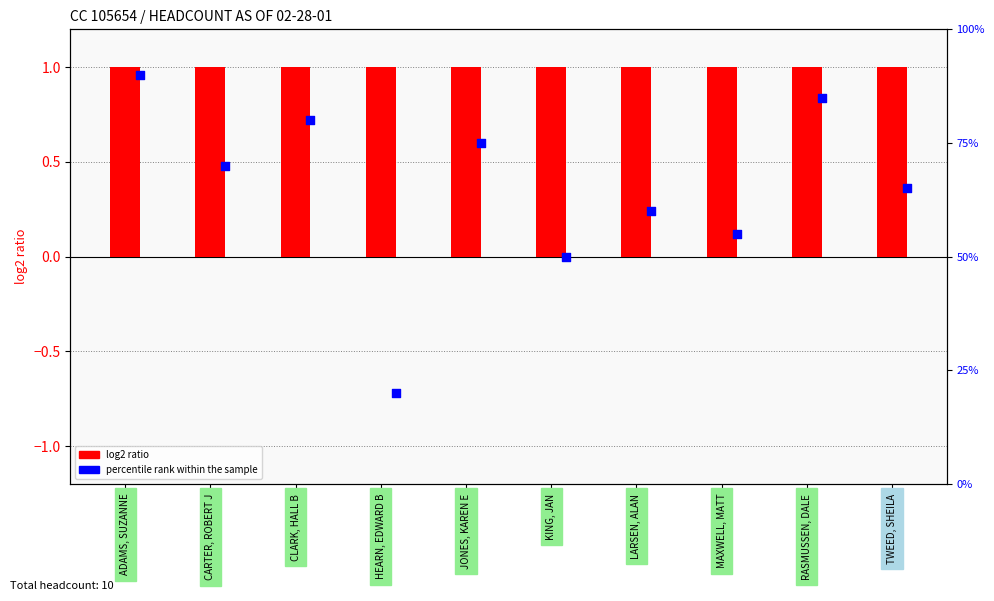

Is the value of log2 ratio at KING, JAN greater than the value of percentile rank within the sample at CARTER, ROBERT J?

Yes